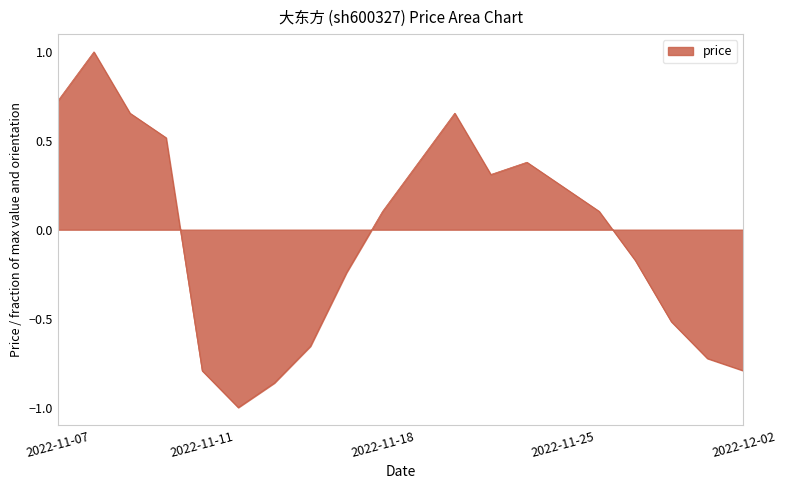

What is the minimum value shown in the chart?

-1.0